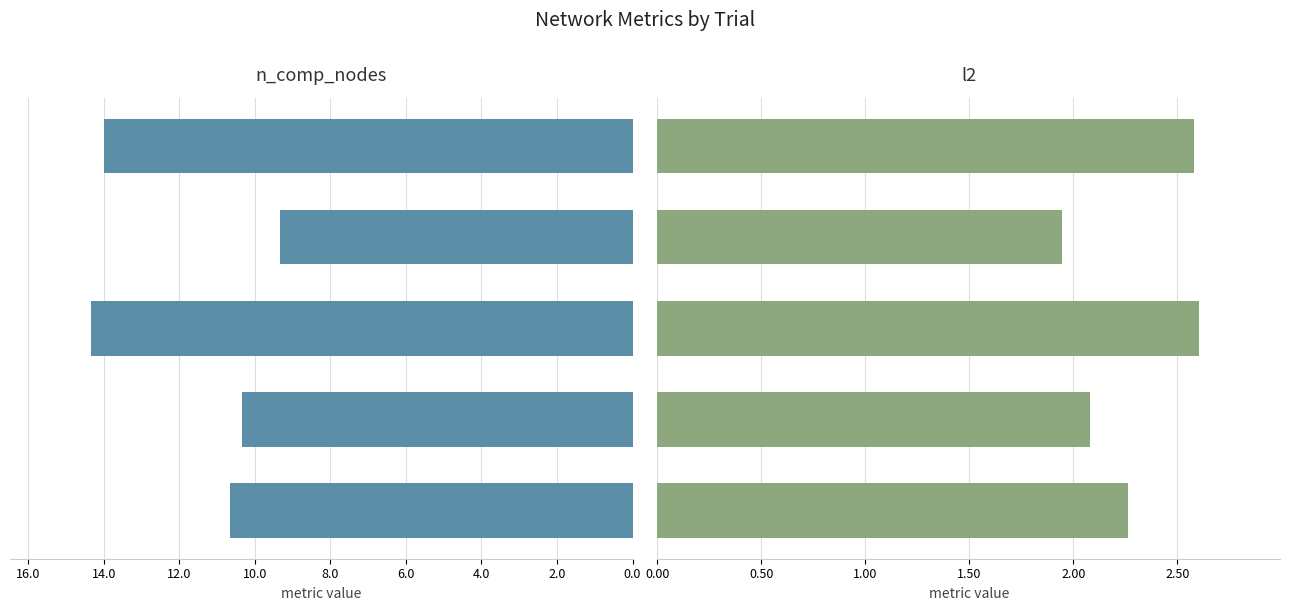

Rank the series by their maximum value, from lowest to highest.

l2, n_comp_nodes